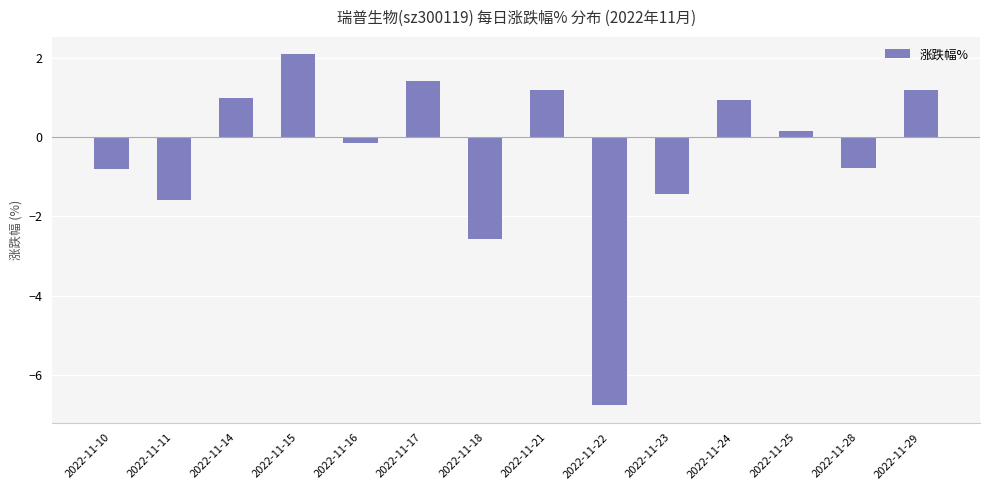

Which has a higher value, 2022-11-28 or 2022-11-15?

2022-11-15